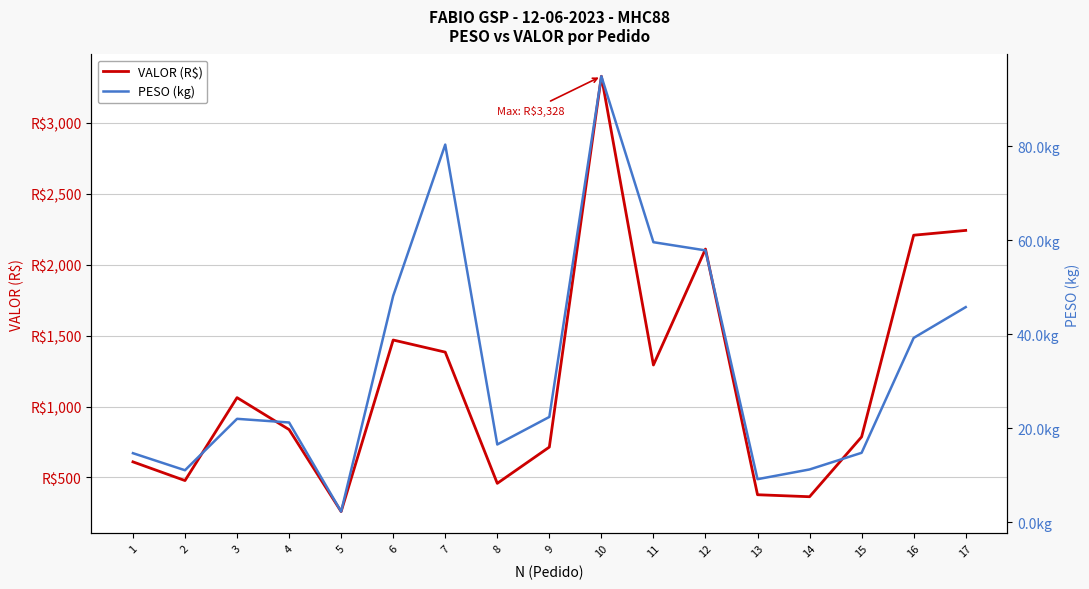

How many distinct data groups are displayed?

2